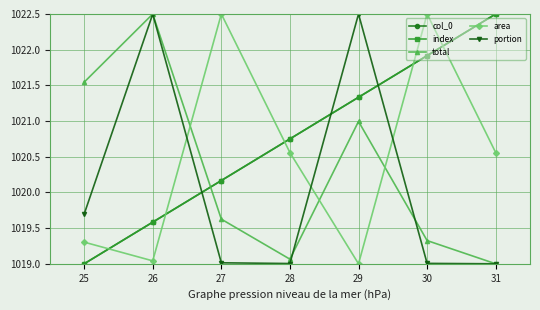

Does the chart have visible grid lines?

Yes